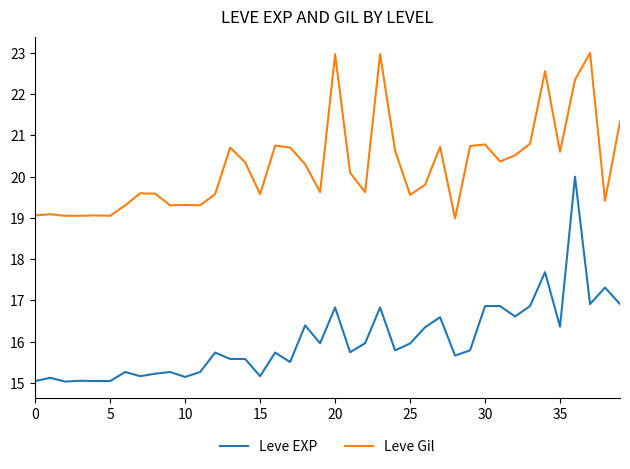

True or false: Leve EXP and Leve Gil intersect in this chart.

False